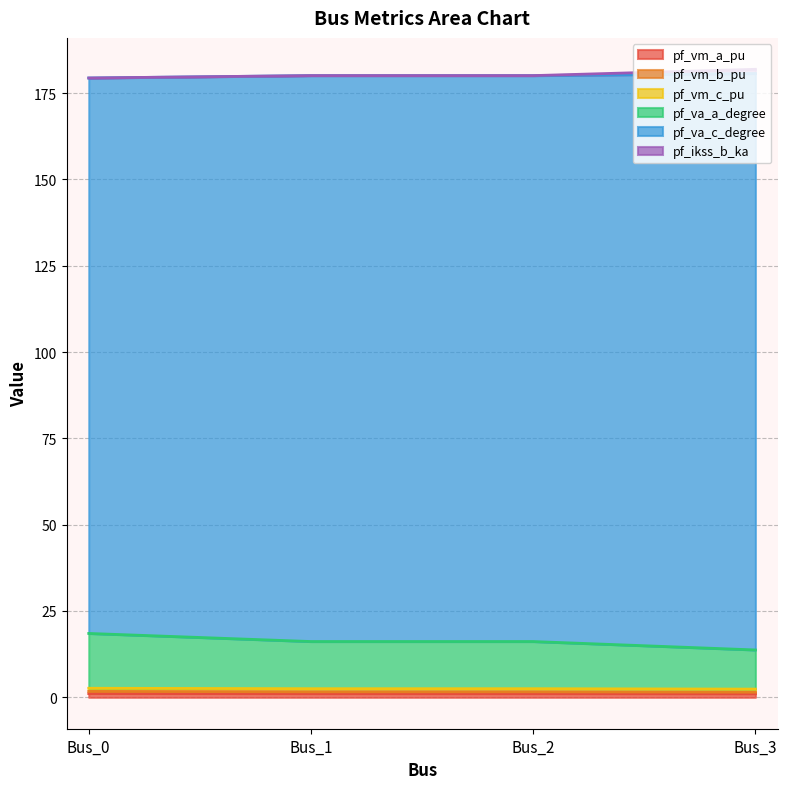

At how many categories does at least one series exceed 10?

4